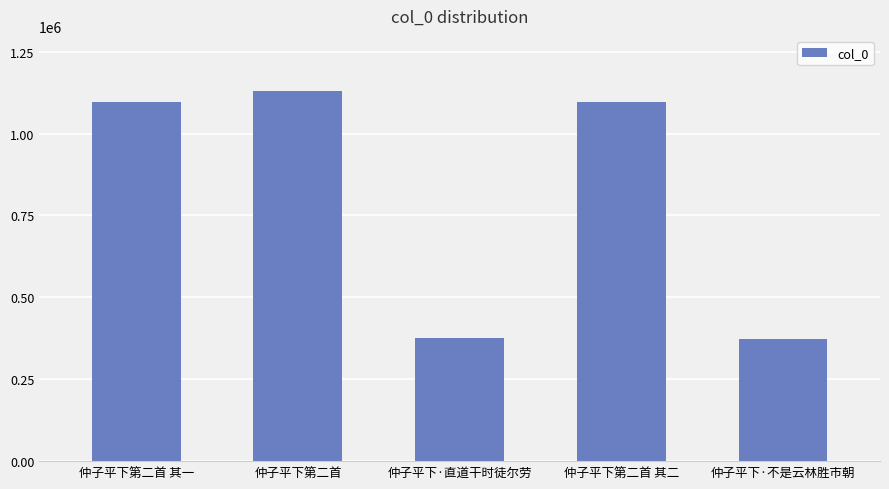

What is the label of the 3rd bar from the left?

仲子平下·直道干时徒尔劳